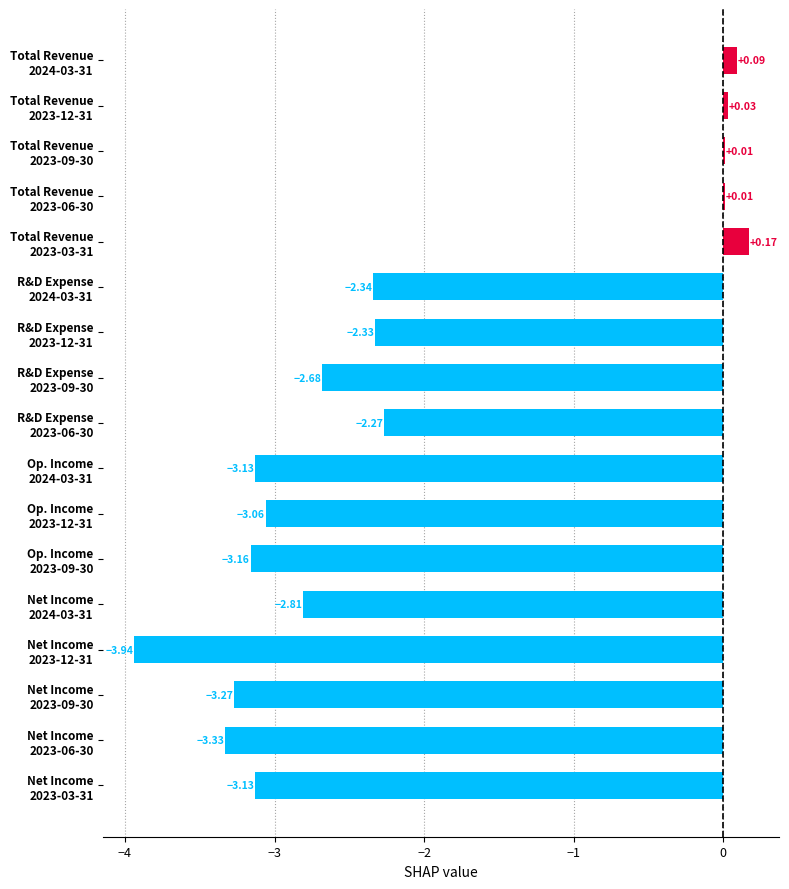

What is the sum of all values?

-35.1